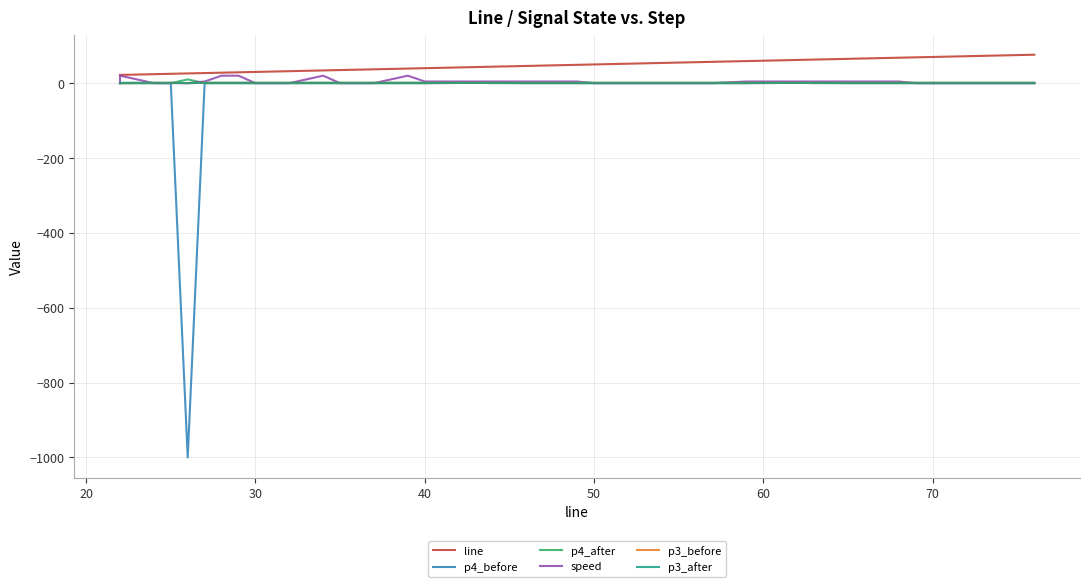

True or false: p3_before has more than 0 points higher than both neighbors.

False